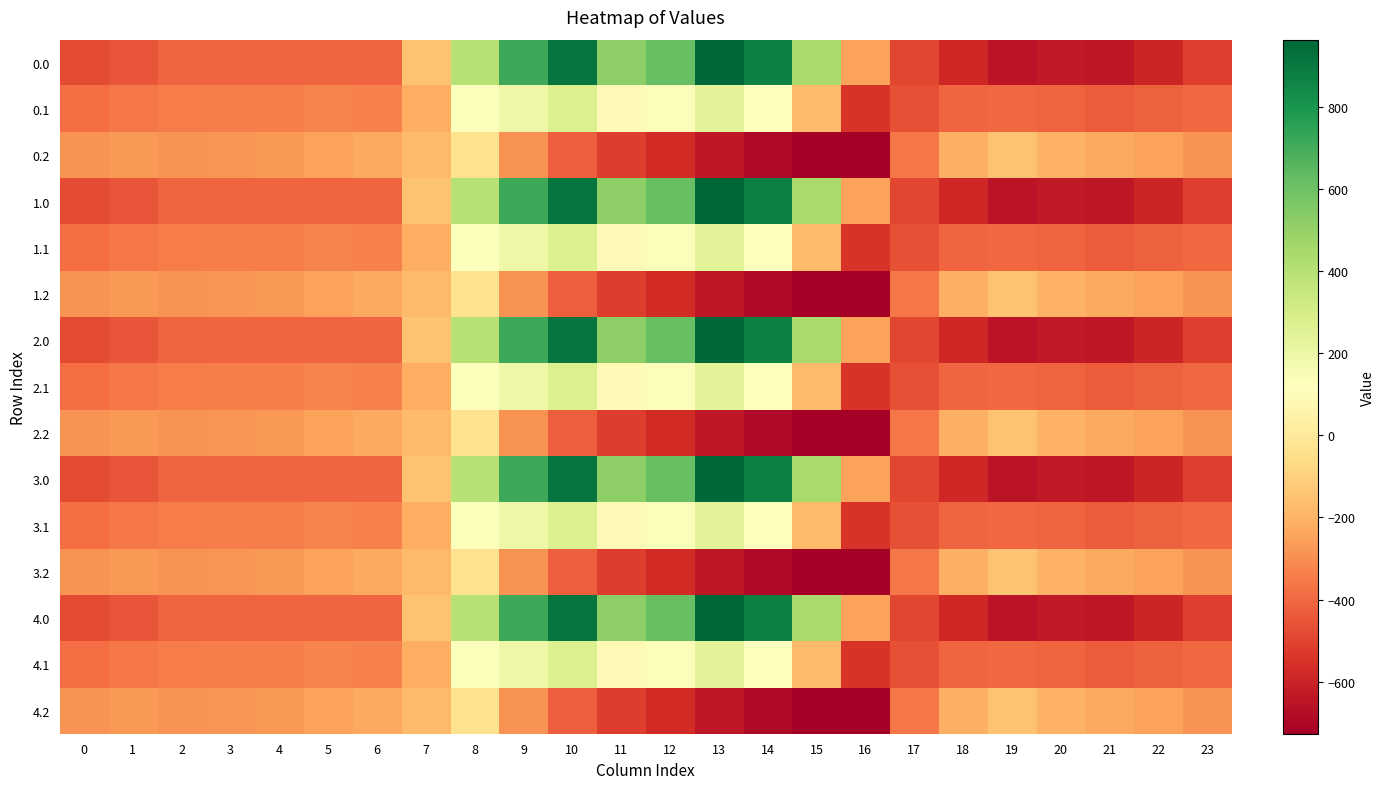

Reading right to left, list all the values displayed in this chart.

0.0: 23=-511.3	22=-592.3	21=-638.4	20=-629.9	19=-649.2	18=-586.7	17=-494.8	16=-250.9	15=443.0	14=870.3	13=962.7	12=619.4	11=516.0	10=916.2	9=716.9	8=395.3	7=-150.1	6=-408.0	5=-403.8	4=-404.9	3=-404.4	2=-410.3	1=-449.5	0=-482.0
0.1: 23=-399.4	22=-419.9	21=-432.4	20=-414.5	19=-400.2	18=-405.4	17=-466.6	16=-547.3	15=-173.1	14=113.7	13=241.5	12=134.6	11=87.0	10=274.1	9=191.1	8=125.2	7=-217.1	6=-332.2	5=-325.7	4=-339.6	3=-342.7	2=-347.9	1=-361.1	0=-384.6
0.2: 23=-287.5	22=-247.4	21=-226.4	20=-199.2	19=-151.0	18=-210.0	17=-362.4	16=-726.6	15=-725.8	14=-687.4	13=-640.4	12=-571.2	11=-520.6	10=-423.5	9=-288.5	8=-35.3	7=-176.6	6=-228.8	5=-245.0	4=-274.4	3=-281.0	2=-285.5	1=-272.7	0=-287.1
1.0: 23=-511.3	22=-592.3	21=-638.4	20=-629.9	19=-649.2	18=-586.7	17=-494.8	16=-250.9	15=443.0	14=870.3	13=962.7	12=619.4	11=516.0	10=916.2	9=716.9	8=395.3	7=-150.1	6=-408.0	5=-403.8	4=-404.9	3=-404.4	2=-410.3	1=-449.5	0=-482.0
1.1: 23=-399.4	22=-419.9	21=-432.4	20=-414.5	19=-400.2	18=-405.4	17=-466.6	16=-547.3	15=-173.1	14=113.7	13=241.5	12=134.6	11=87.0	10=274.1	9=191.1	8=125.2	7=-217.1	6=-332.2	5=-325.7	4=-339.6	3=-342.7	2=-347.9	1=-361.1	0=-384.6
1.2: 23=-287.5	22=-247.4	21=-226.4	20=-199.2	19=-151.0	18=-210.0	17=-362.4	16=-726.6	15=-725.8	14=-687.4	13=-640.4	12=-571.2	11=-520.6	10=-423.5	9=-288.5	8=-35.3	7=-176.6	6=-228.8	5=-245.0	4=-274.4	3=-281.0	2=-285.5	1=-272.7	0=-287.1
2.0: 23=-511.3	22=-592.3	21=-638.4	20=-629.9	19=-649.2	18=-586.7	17=-494.8	16=-250.9	15=443.0	14=870.3	13=962.7	12=619.4	11=516.0	10=916.2	9=716.9	8=395.3	7=-150.1	6=-408.0	5=-403.8	4=-404.9	3=-404.4	2=-410.3	1=-449.5	0=-482.0
2.1: 23=-399.4	22=-419.9	21=-432.4	20=-414.5	19=-400.2	18=-405.4	17=-466.6	16=-547.3	15=-173.1	14=113.7	13=241.5	12=134.6	11=87.0	10=274.1	9=191.1	8=125.2	7=-217.1	6=-332.2	5=-325.7	4=-339.6	3=-342.7	2=-347.9	1=-361.1	0=-384.6
2.2: 23=-287.5	22=-247.4	21=-226.4	20=-199.2	19=-151.0	18=-210.0	17=-362.4	16=-726.6	15=-725.8	14=-687.4	13=-640.4	12=-571.2	11=-520.6	10=-423.5	9=-288.5	8=-35.3	7=-176.6	6=-228.8	5=-245.0	4=-274.4	3=-281.0	2=-285.5	1=-272.7	0=-287.1
3.0: 23=-511.3	22=-592.3	21=-638.4	20=-629.9	19=-649.2	18=-586.7	17=-494.8	16=-250.9	15=443.0	14=870.3	13=962.7	12=619.4	11=516.0	10=916.2	9=716.9	8=395.3	7=-150.1	6=-408.0	5=-403.8	4=-404.9	3=-404.4	2=-410.3	1=-449.5	0=-482.0
3.1: 23=-399.4	22=-419.9	21=-432.4	20=-414.5	19=-400.2	18=-405.4	17=-466.6	16=-547.3	15=-173.1	14=113.7	13=241.5	12=134.6	11=87.0	10=274.1	9=191.1	8=125.2	7=-217.1	6=-332.2	5=-325.7	4=-339.6	3=-342.7	2=-347.9	1=-361.1	0=-384.6
3.2: 23=-287.5	22=-247.4	21=-226.4	20=-199.2	19=-151.0	18=-210.0	17=-362.4	16=-726.6	15=-725.8	14=-687.4	13=-640.4	12=-571.2	11=-520.6	10=-423.5	9=-288.5	8=-35.3	7=-176.6	6=-228.8	5=-245.0	4=-274.4	3=-281.0	2=-285.5	1=-272.7	0=-287.1
4.0: 23=-511.3	22=-592.3	21=-638.4	20=-629.9	19=-649.2	18=-586.7	17=-494.8	16=-250.9	15=443.0	14=870.3	13=962.7	12=619.4	11=516.0	10=916.2	9=716.9	8=395.3	7=-150.1	6=-408.0	5=-403.8	4=-404.9	3=-404.4	2=-410.3	1=-449.5	0=-482.0
4.1: 23=-399.4	22=-419.9	21=-432.4	20=-414.5	19=-400.2	18=-405.4	17=-466.6	16=-547.3	15=-173.1	14=113.7	13=241.5	12=134.6	11=87.0	10=274.1	9=191.1	8=125.2	7=-217.1	6=-332.2	5=-325.7	4=-339.6	3=-342.7	2=-347.9	1=-361.1	0=-384.6
4.2: 23=-287.5	22=-247.4	21=-226.4	20=-199.2	19=-151.0	18=-210.0	17=-362.4	16=-726.6	15=-725.8	14=-687.4	13=-640.4	12=-571.2	11=-520.6	10=-423.5	9=-288.5	8=-35.3	7=-176.6	6=-228.8	5=-245.0	4=-274.4	3=-281.0	2=-285.5	1=-272.7	0=-287.1